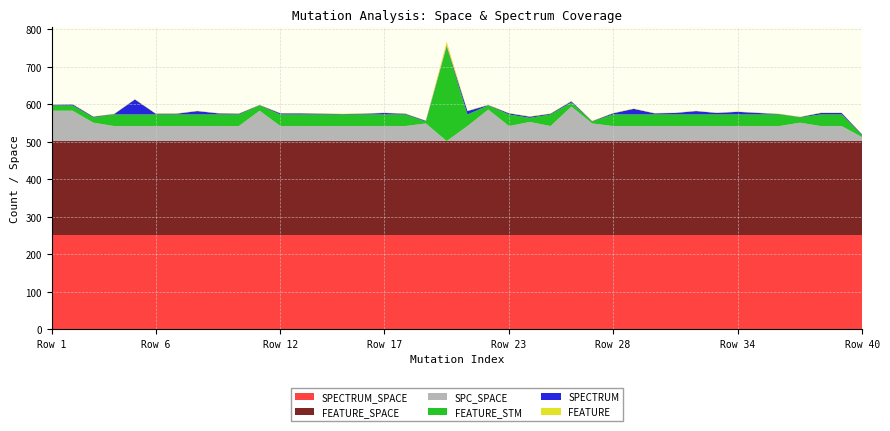

Reading left to right, list all the values displayed in this chart.

SPC_SPACE: 0=81	1=81	2=49	3=40	4=40	5=40	6=40	7=40	8=40	9=40	10=81	11=40	12=40	13=40	14=40	15=40	16=40	17=40	18=47	19=0	20=40	21=84	22=40	23=51	24=40	25=92	26=47	27=40	28=40	29=40	30=40	31=40	32=40	33=40	34=40	35=40	36=49	37=40	38=40	39=10
SPECTRUM: 0=2	1=3	2=2	3=1	4=40	5=2	6=2	7=9	8=3	9=2	10=1	11=3	12=3	13=2	14=1	15=2	16=4	17=2	18=2	19=3	20=9	21=1	22=3	23=3	24=2	25=3	26=1	27=3	28=15	29=3	30=4	31=9	32=4	33=7	34=4	35=1	36=1	37=4	38=4	39=2
FEATURE_STM: 0=14	1=14	2=14	3=31	4=31	5=31	6=31	7=31	8=31	9=31	10=14	11=31	12=31	13=31	14=31	15=31	16=31	17=31	18=5	19=251	20=31	21=11	22=31	23=11	24=31	25=11	26=5	27=31	28=31	29=31	30=31	31=31	32=31	33=31	34=31	35=31	36=14	37=31	38=31	39=5
FEATURE: 0=1	1=1	2=1	3=1	4=1	5=1	6=1	7=1	8=1	9=1	10=1	11=1	12=1	13=1	14=1	15=1	16=1	17=1	18=1	19=11	20=1	21=1	22=1	23=1	24=1	25=1	26=1	27=1	28=1	29=1	30=1	31=1	32=1	33=1	34=1	35=1	36=1	37=1	38=1	39=1
SPECTRUM_SPACE: 0=251	1=251	2=251	3=251	4=251	5=251	6=251	7=251	8=251	9=251	10=251	11=251	12=251	13=251	14=251	15=251	16=251	17=251	18=251	19=251	20=251	21=251	22=251	23=251	24=251	25=251	26=251	27=251	28=251	29=251	30=251	31=251	32=251	33=251	34=251	35=251	36=251	37=251	38=251	39=251
FEATURE_SPACE: 0=251	1=251	2=251	3=251	4=251	5=251	6=251	7=251	8=251	9=251	10=251	11=251	12=251	13=251	14=251	15=251	16=251	17=251	18=251	19=251	20=251	21=251	22=251	23=251	24=251	25=251	26=251	27=251	28=251	29=251	30=251	31=251	32=251	33=251	34=251	35=251	36=251	37=251	38=251	39=251